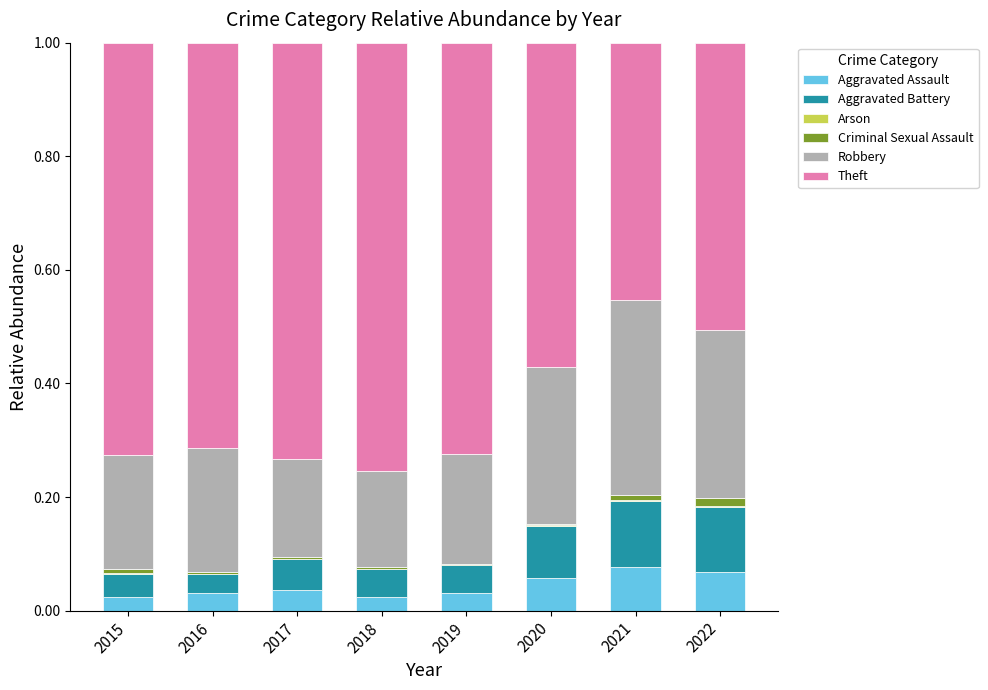

The value of Aggravated Assault at 2017 is 0.0. True or false?

True